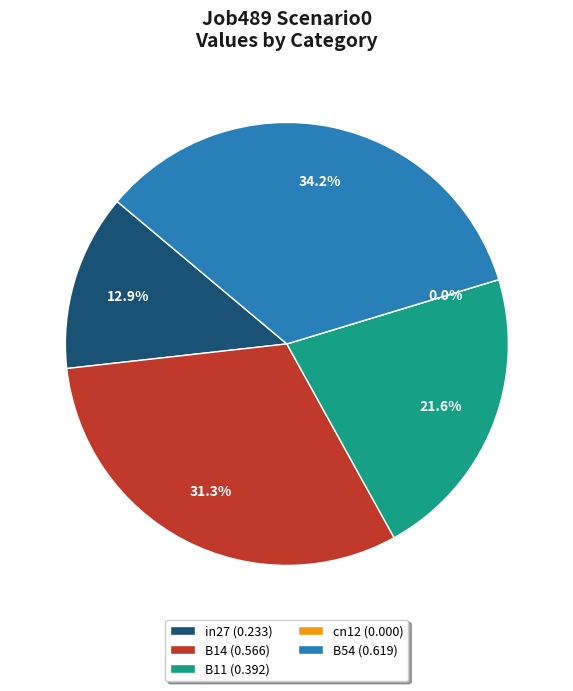

What is the change in value from in27 to B11?

+0.2